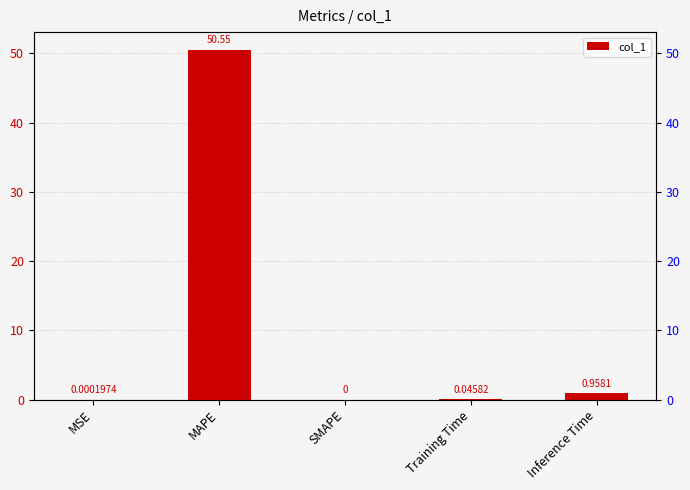

What is the value of the 5th bar from the left?

1.0